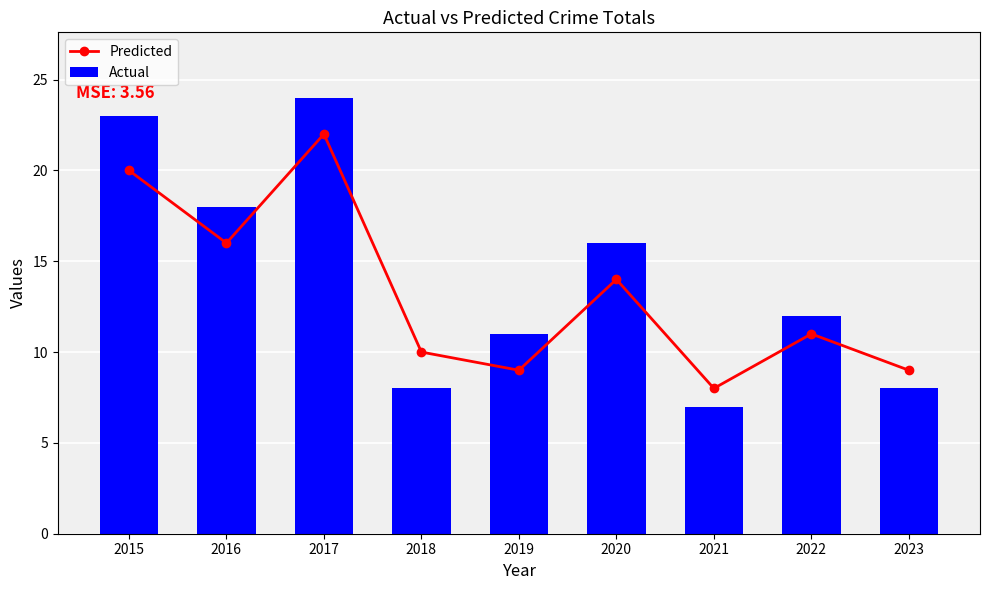

What are all the series names shown in the legend?

Predicted, Actual